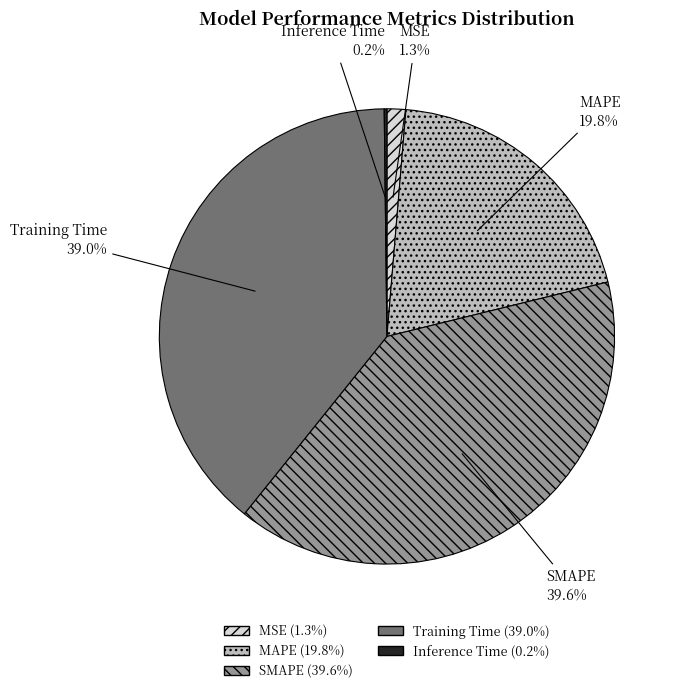

True or false: Training Time accounts for 39% of the total.

True